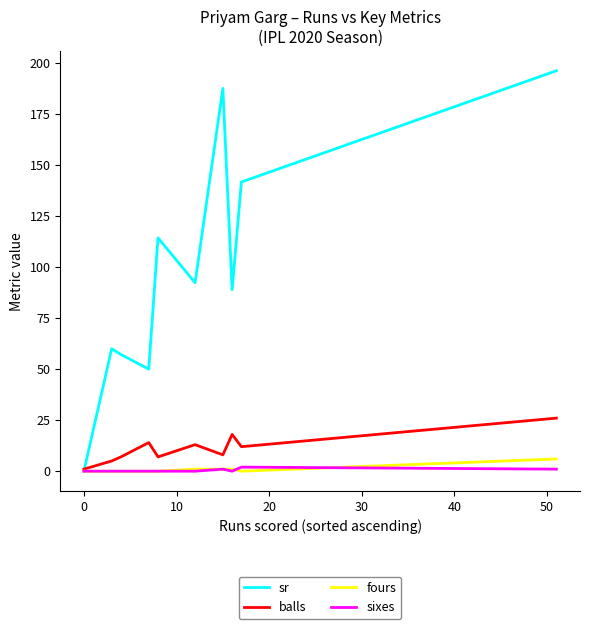

Is this an area chart (filled region under the line)?

No